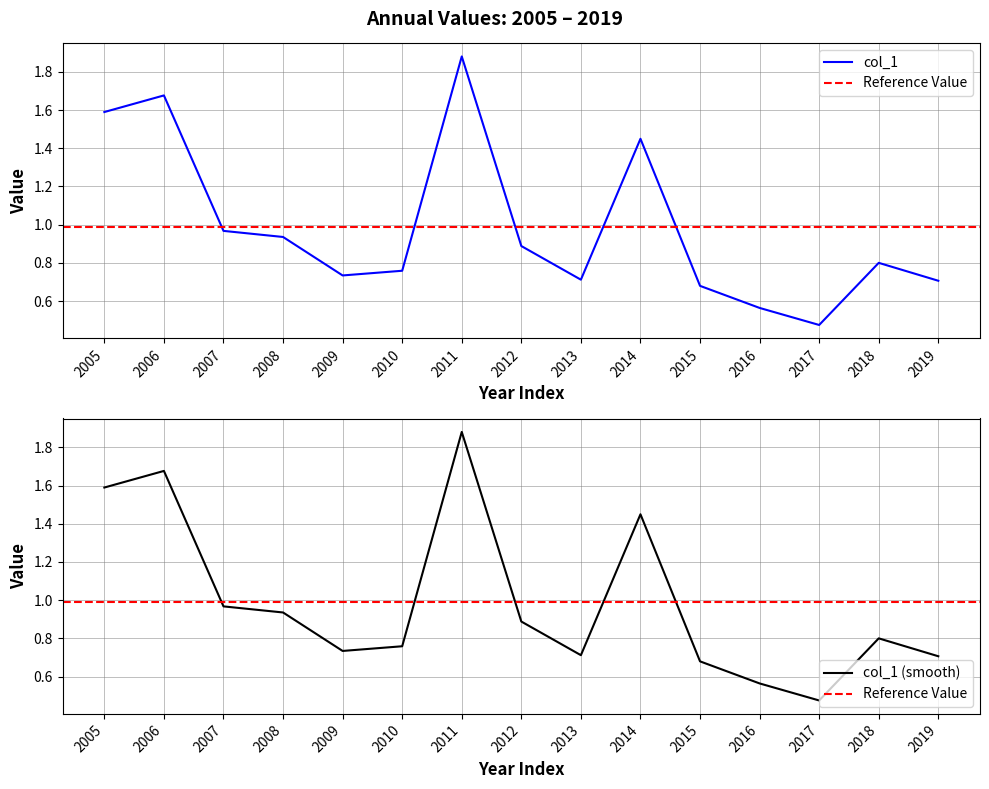

Does the chart have visible grid lines?

Yes